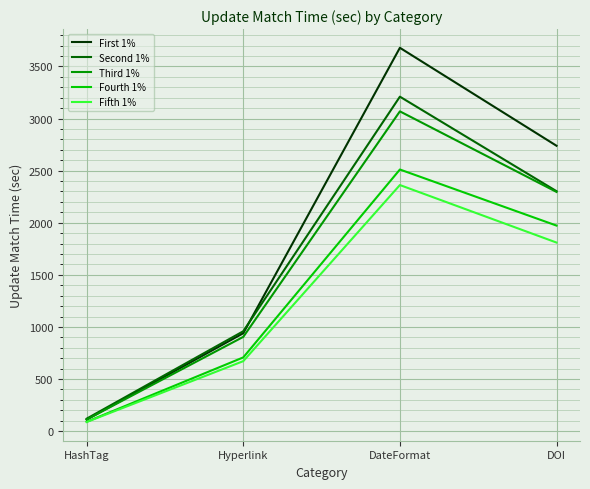

Reading left to right, what are all the values shown in this chart?

First 1%: HashTag=111	Hyperlink=940	DateFormat=3679	DOI=2739
Second 1%: HashTag=120	Hyperlink=959	DateFormat=3210	DOI=2303
Third 1%: HashTag=112	Hyperlink=905	DateFormat=3069	DOI=2296
Fourth 1%: HashTag=90	Hyperlink=708	DateFormat=2511	DOI=1973
Fifth 1%: HashTag=88	Hyperlink=672	DateFormat=2362	DOI=1810